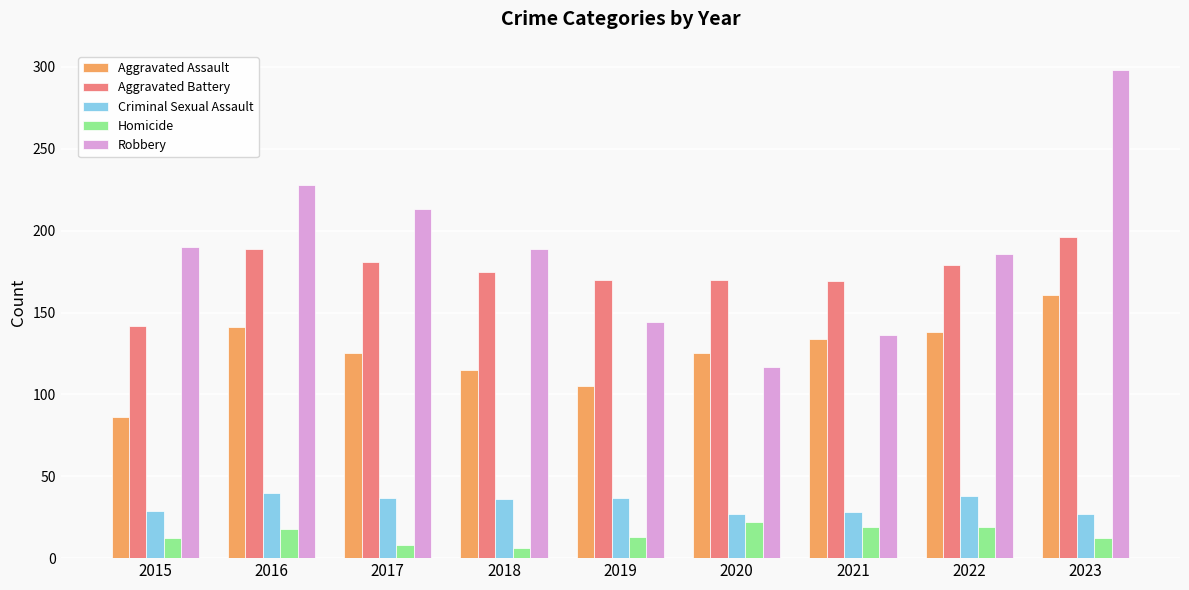

True or false: Aggravated Assault has a value of 36 at 2018.

False